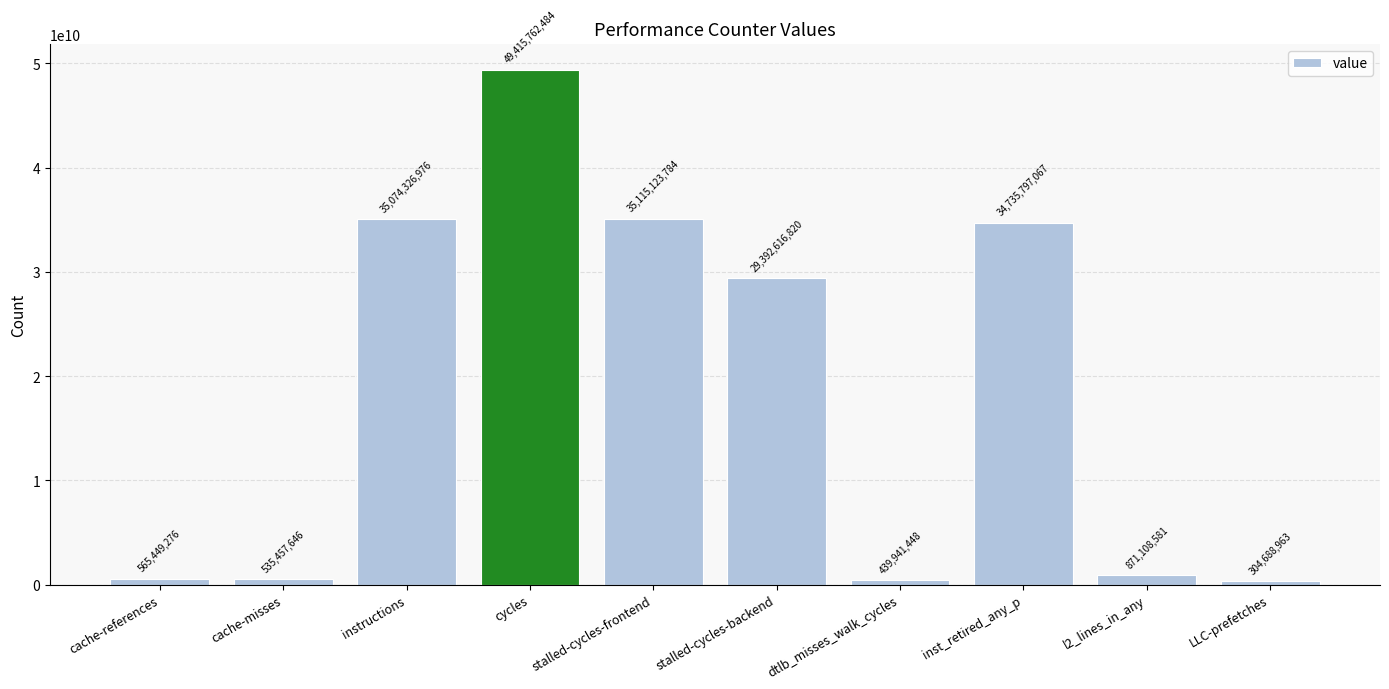

True or false: the data shows 49789446399 at stalled-cycles-backend.

False